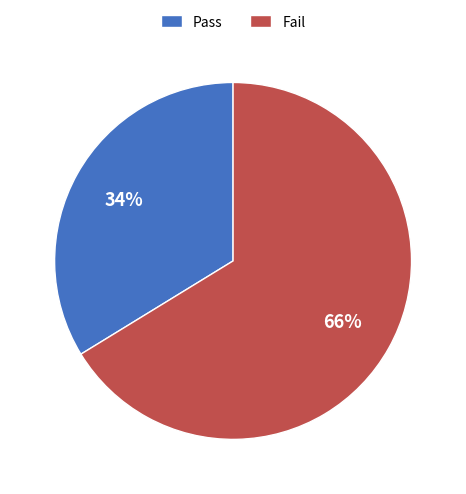

Is the sum of Pass and Fail greater than half?

Yes